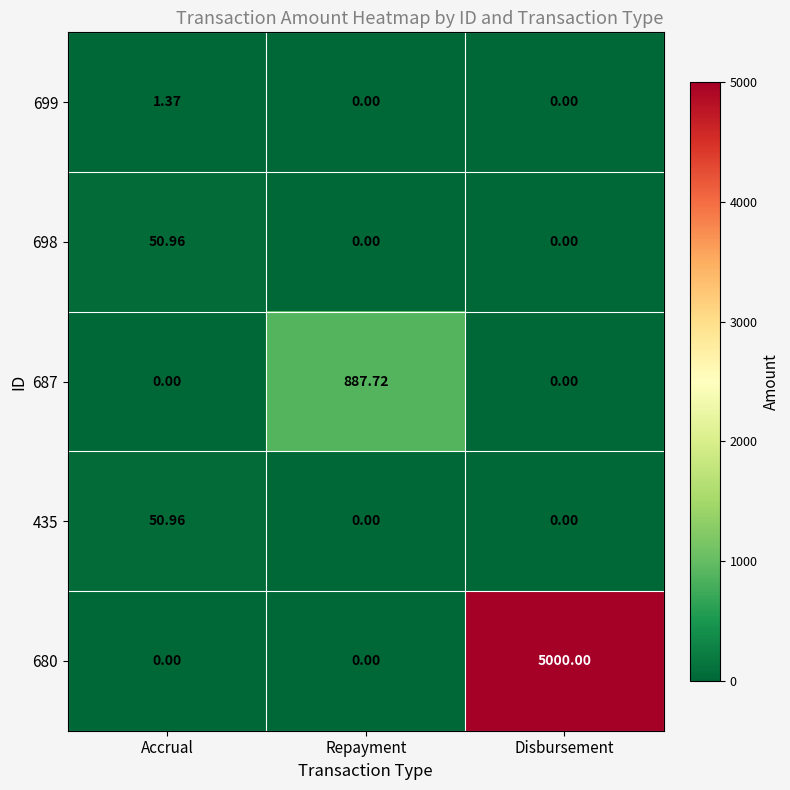

Which category has the highest value across all series?

Disbursement